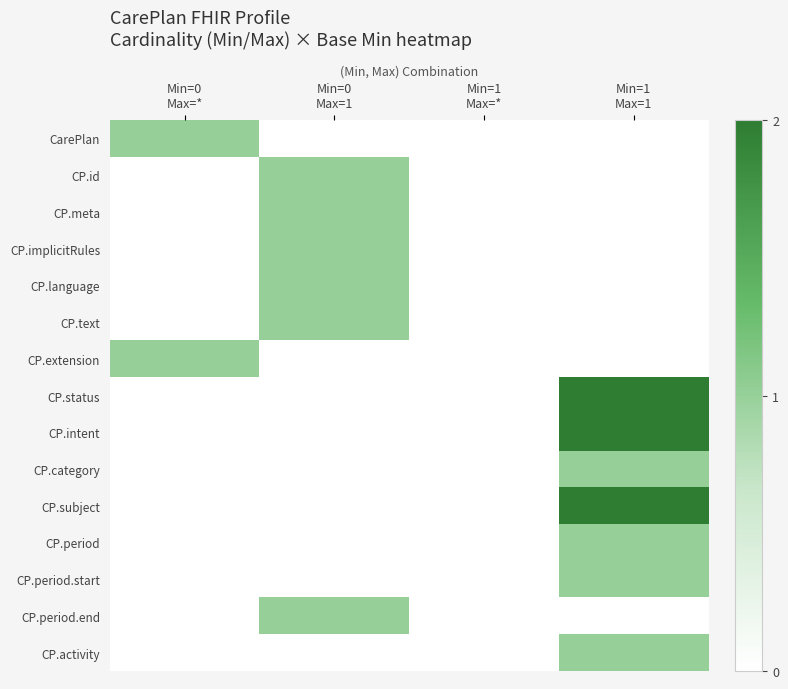

Reading left to right, transcribe all the data shown in this chart.

CarePlan: Min=0
Max=*=1	Min=0
Max=1=0	Min=1
Max=*=0	Min=1
Max=1=0
CP.id: Min=0
Max=*=0	Min=0
Max=1=1	Min=1
Max=*=0	Min=1
Max=1=0
CP.meta: Min=0
Max=*=0	Min=0
Max=1=1	Min=1
Max=*=0	Min=1
Max=1=0
CP.implicitRules: Min=0
Max=*=0	Min=0
Max=1=1	Min=1
Max=*=0	Min=1
Max=1=0
CP.language: Min=0
Max=*=0	Min=0
Max=1=1	Min=1
Max=*=0	Min=1
Max=1=0
CP.text: Min=0
Max=*=0	Min=0
Max=1=1	Min=1
Max=*=0	Min=1
Max=1=0
CP.extension: Min=0
Max=*=1	Min=0
Max=1=0	Min=1
Max=*=0	Min=1
Max=1=0
CP.status: Min=0
Max=*=0	Min=0
Max=1=0	Min=1
Max=*=0	Min=1
Max=1=2
CP.intent: Min=0
Max=*=0	Min=0
Max=1=0	Min=1
Max=*=0	Min=1
Max=1=2
CP.category: Min=0
Max=*=0	Min=0
Max=1=0	Min=1
Max=*=0	Min=1
Max=1=1
CP.subject: Min=0
Max=*=0	Min=0
Max=1=0	Min=1
Max=*=0	Min=1
Max=1=2
CP.period: Min=0
Max=*=0	Min=0
Max=1=0	Min=1
Max=*=0	Min=1
Max=1=1
CP.period.start: Min=0
Max=*=0	Min=0
Max=1=0	Min=1
Max=*=0	Min=1
Max=1=1
CP.period.end: Min=0
Max=*=0	Min=0
Max=1=1	Min=1
Max=*=0	Min=1
Max=1=0
CP.activity: Min=0
Max=*=0	Min=0
Max=1=0	Min=1
Max=*=0	Min=1
Max=1=1